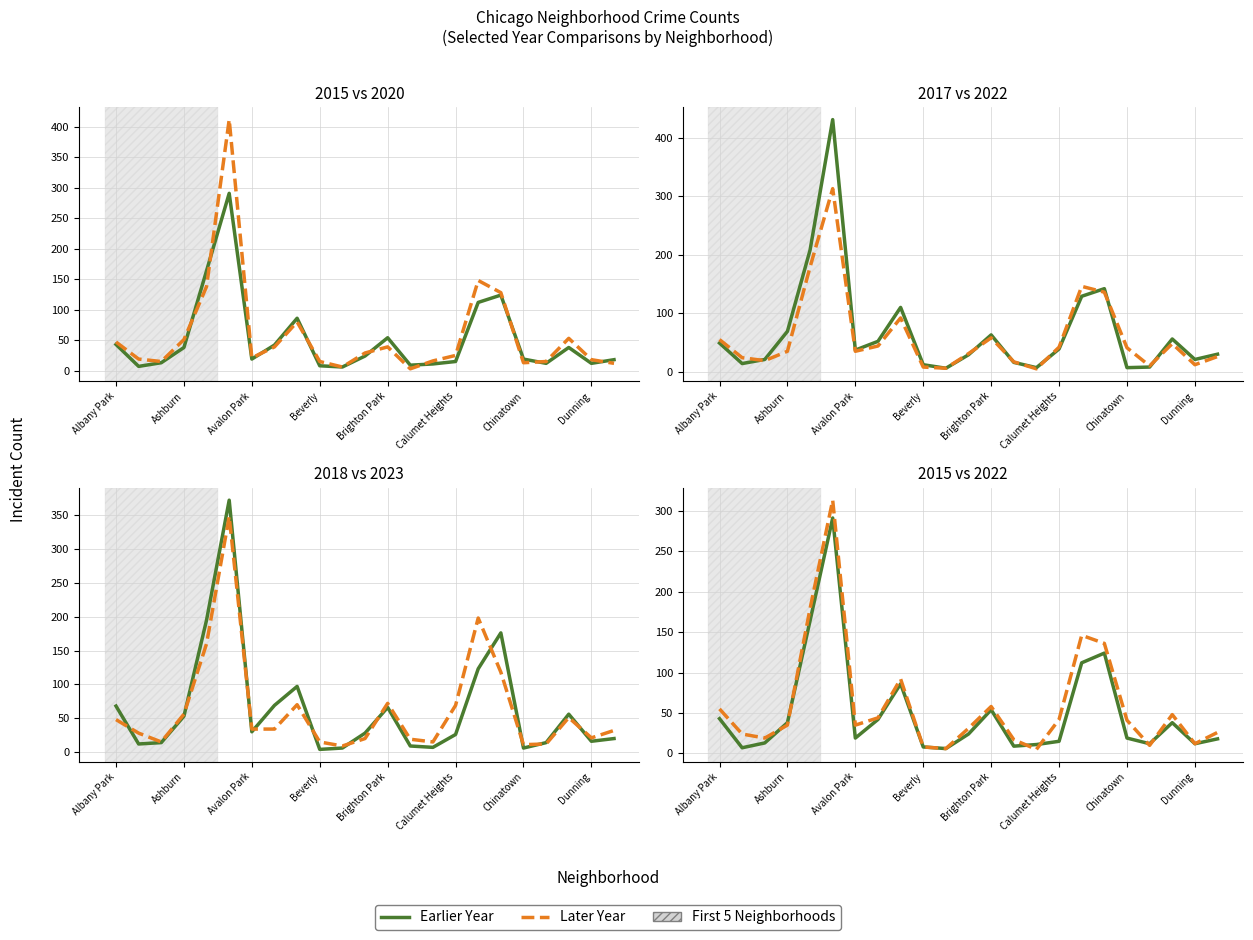

How many categories are shown in the chart?

23